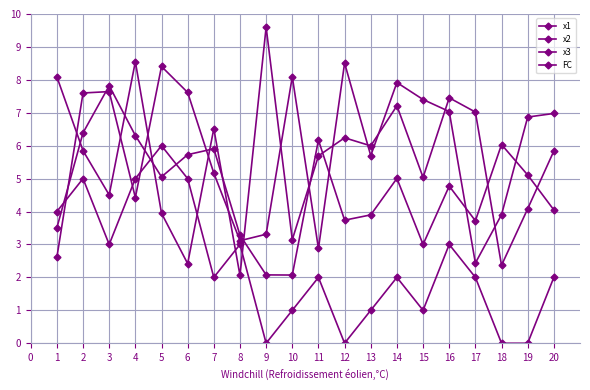

How many series are shown in this chart?

4